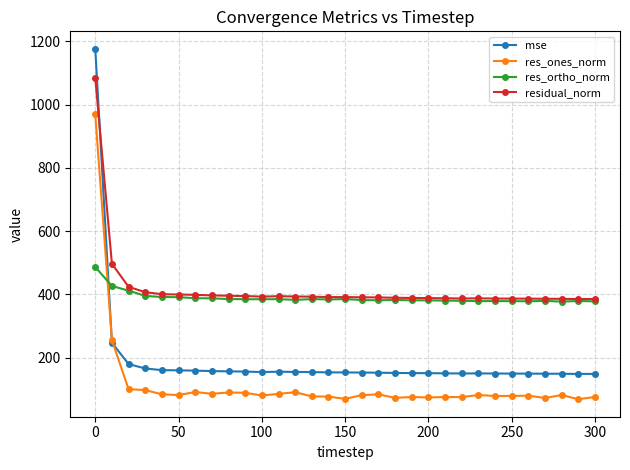

What is the value of the mse point at the 23rd from the left?

149.7